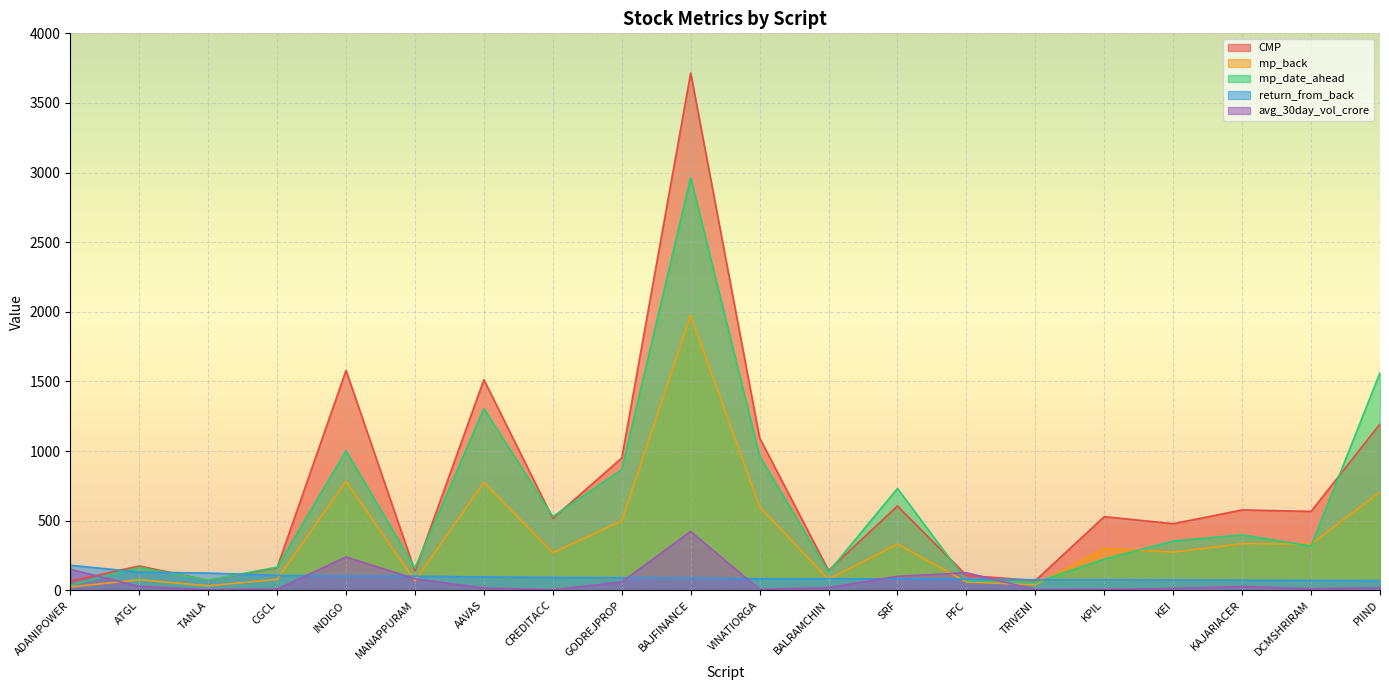

What is the sum of all mp_date_ahead values?

12066.9